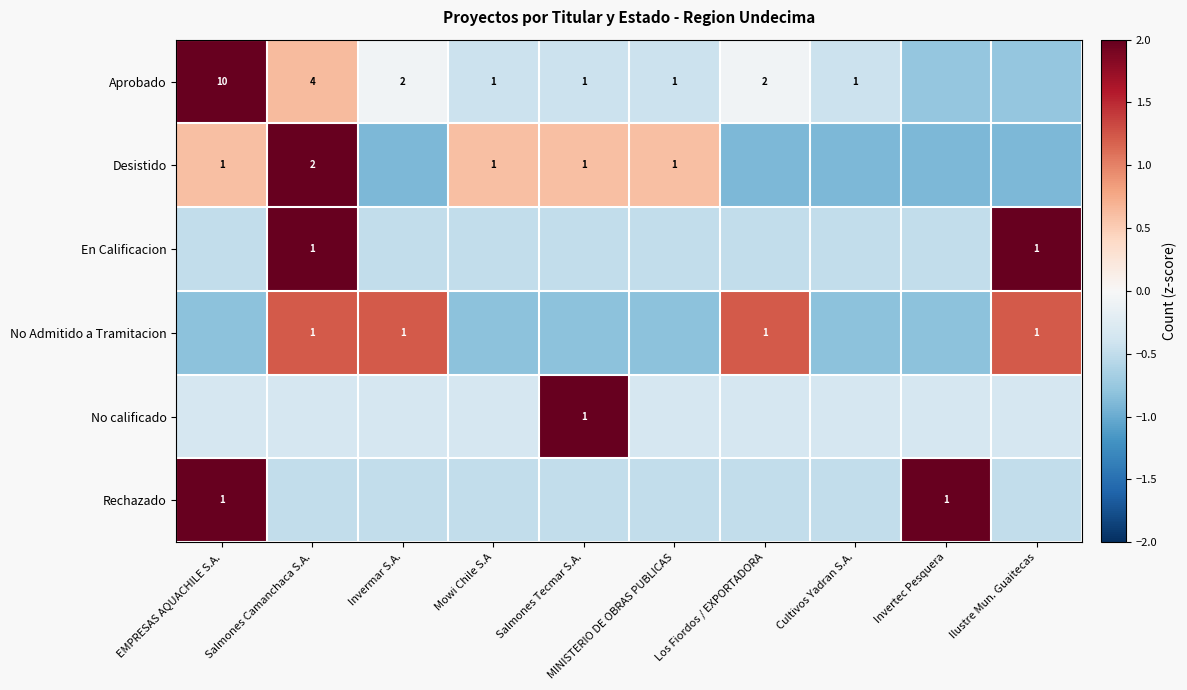

Rank the series at Invertec Pesquera from highest to lowest value.

Rechazado, No calificado, En Calificacion, Aprobado, No Admitido a Tramitacion, Desistido